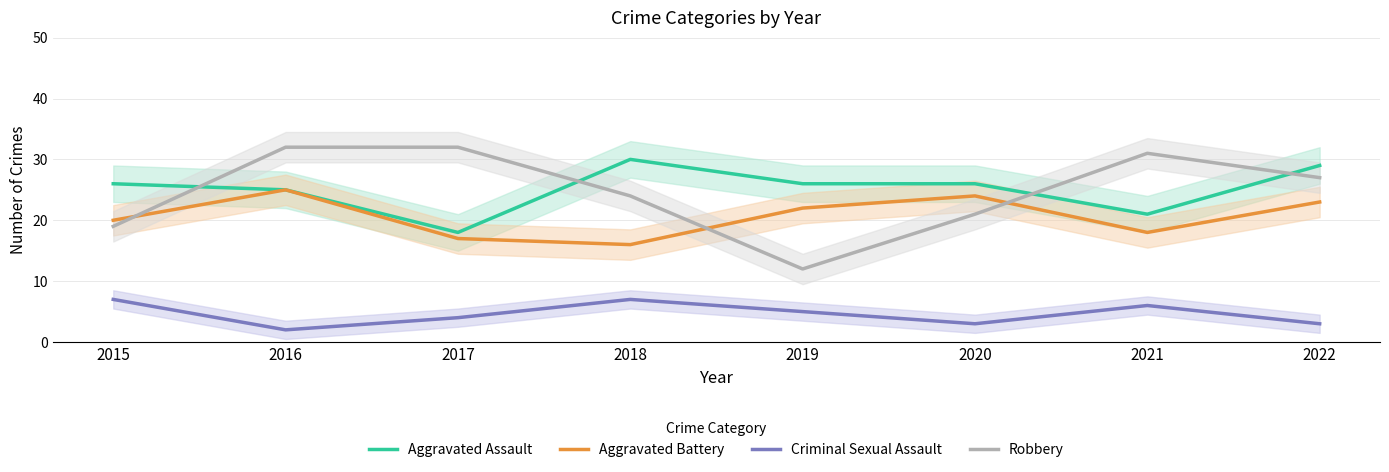

List the series in order of their peak value, lowest first.

Criminal Sexual Assault, Aggravated Battery, Aggravated Assault, Robbery